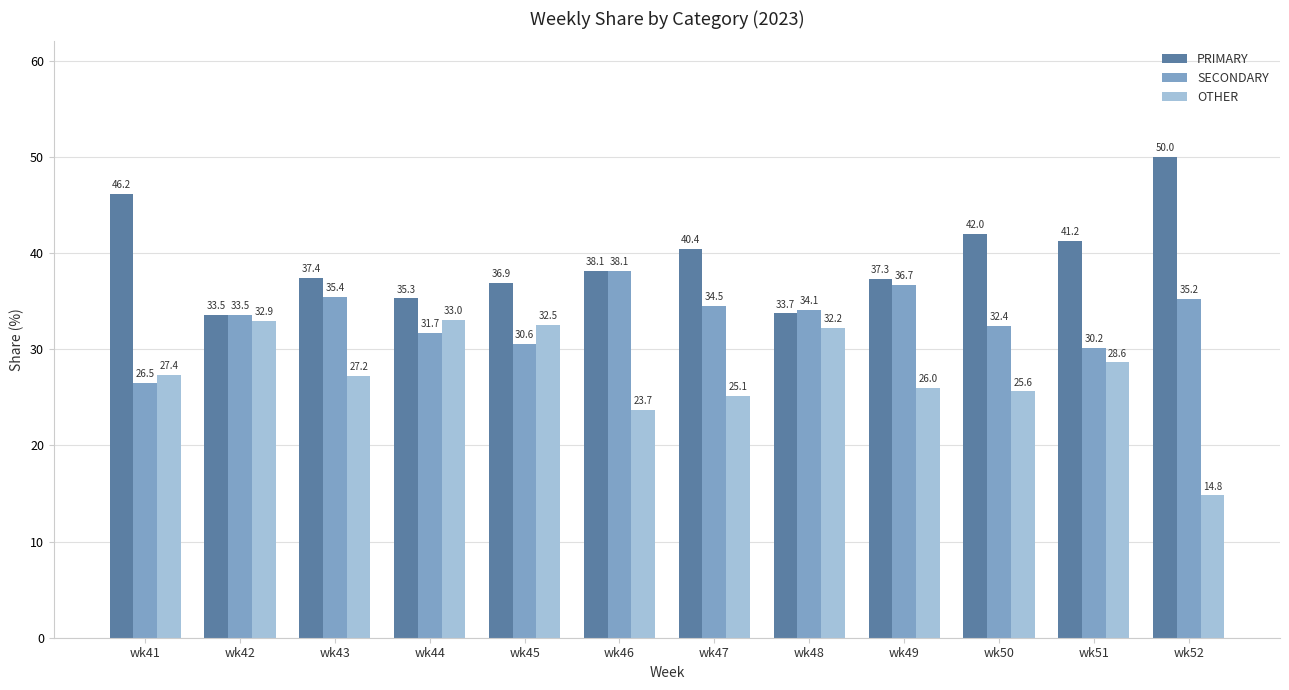

Rank the series by their maximum value, from lowest to highest.

OTHER, SECONDARY, PRIMARY